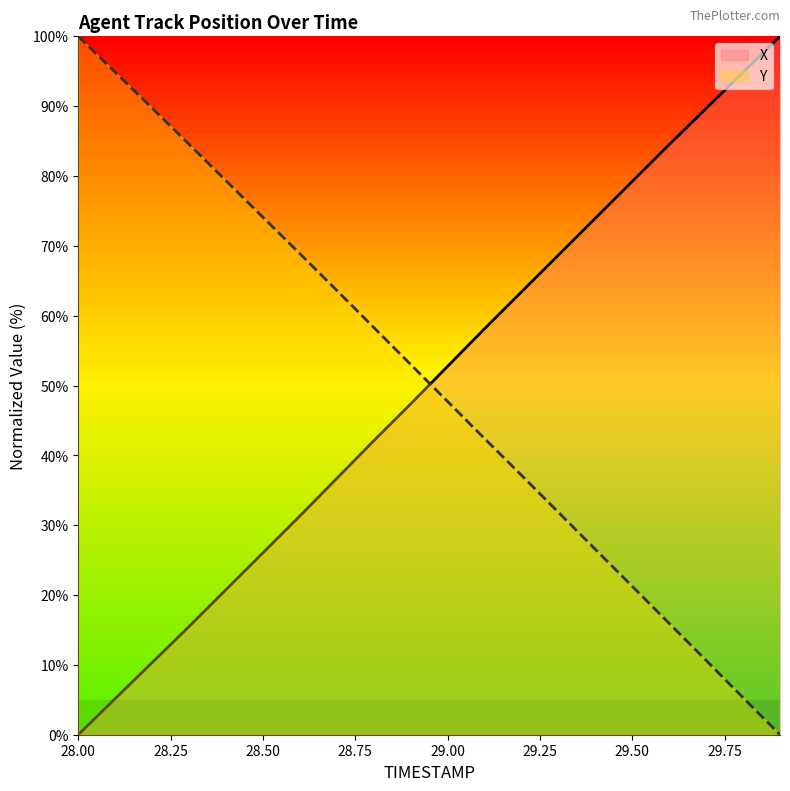

Reading left to right, extract all data points from this chart.

X: 0.0	5.2	10.3	15.5	20.8	26.0	31.3	36.7	42.1	47.4	52.7	58.1	63.4	68.7	74.0	79.2	84.5	89.7	94.8	100.0
Y: 100.0	94.9	89.7	84.5	79.3	74.1	68.9	63.6	58.3	53.0	47.7	42.4	37.1	31.8	26.5	21.2	15.9	10.6	5.3	0.0